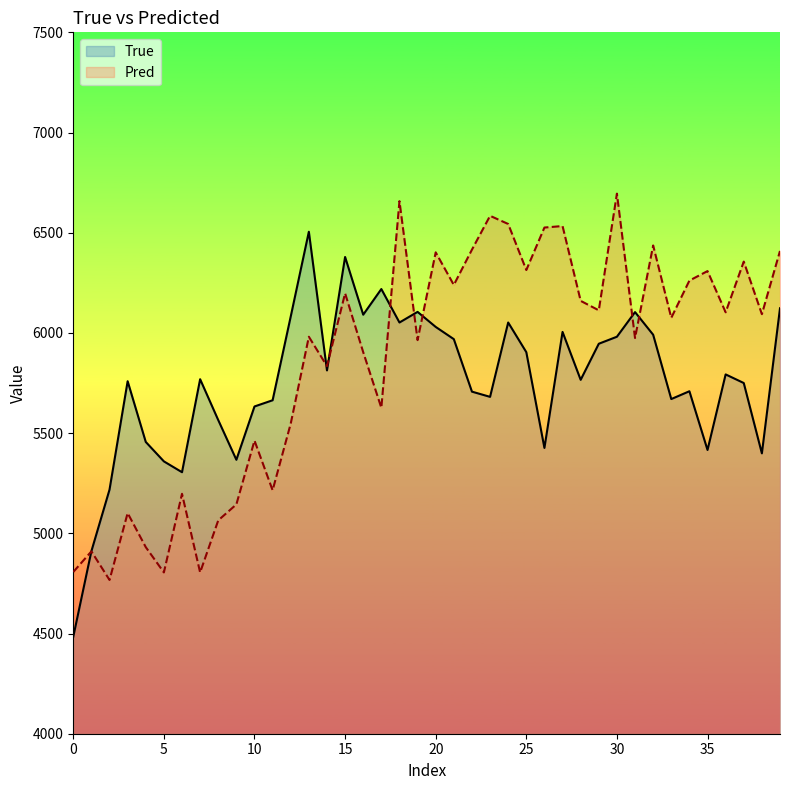

Rank the series by their maximum value, from lowest to highest.

True, Pred